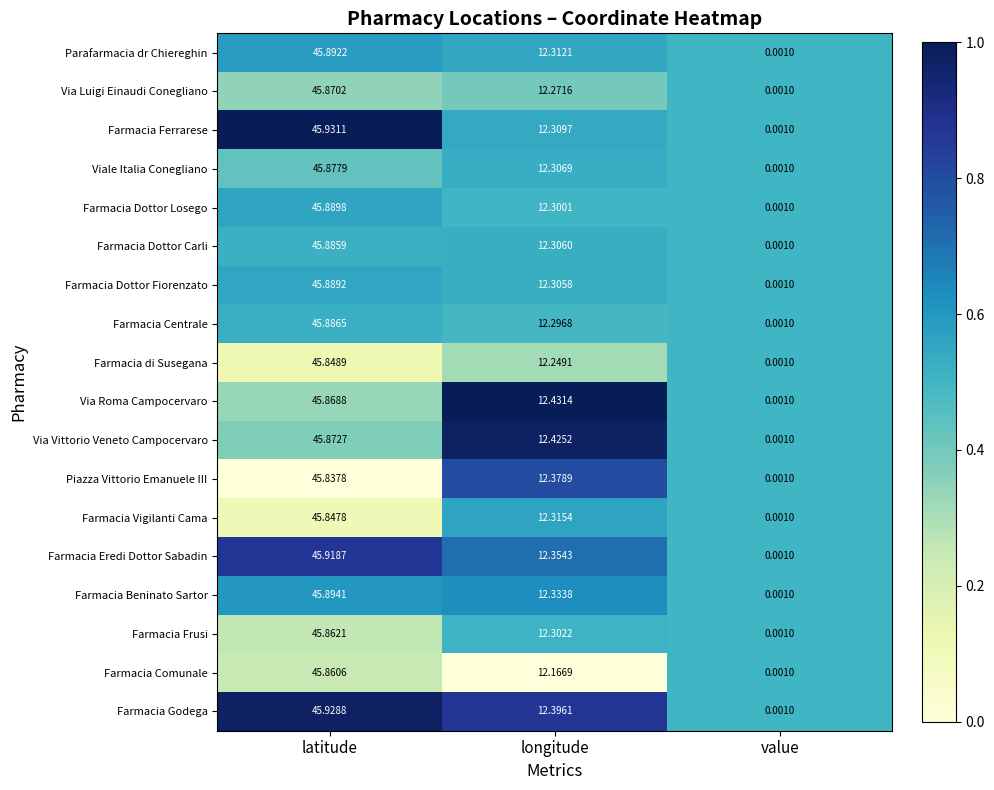

At latitude, list the series in order from smallest to largest.

Piazza Vittorio Emanuele III, Farmacia Vigilanti Cama, Farmacia di Susegana, Farmacia Comunale, Farmacia Frusi, Via Roma Campocervaro, Via Luigi Einaudi Conegliano, Via Vittorio Veneto Campocervaro, Viale Italia Conegliano, Farmacia Dottor Carli, Farmacia Centrale, Farmacia Dottor Fiorenzato, Farmacia Dottor Losego, Parafarmacia dr Chiereghin, Farmacia Beninato Sartor, Farmacia Eredi Dottor Sabadin, Farmacia Godega, Farmacia Ferrarese